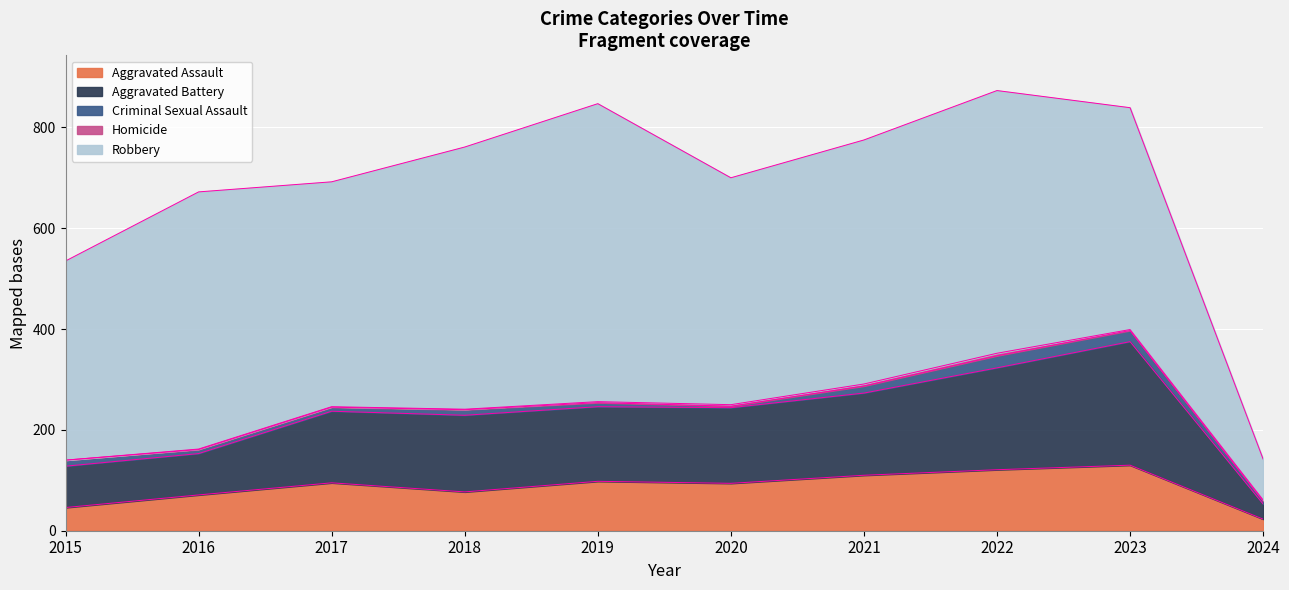

Reading right to left, transcribe all the data shown in this chart.

Aggravated Assault: 23	130	121	110	94	98	77	95	71	46
Aggravated Battery: 30	245	202	163	150	148	152	142	82	82
Criminal Sexual Assault: 6	22	24	14	3	8	11	8	8	12
Homicide: 2	2	5	4	3	2	1	1	1	0
Robbery: 81	440	521	484	450	591	520	446	510	395